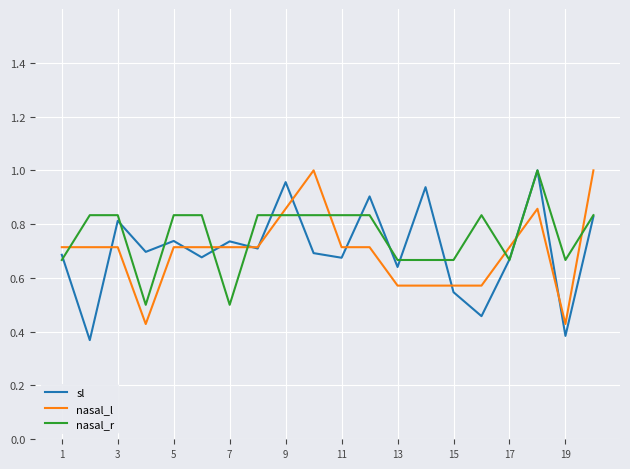

True or false: nasal_r and nasal_l intersect in this chart.

True